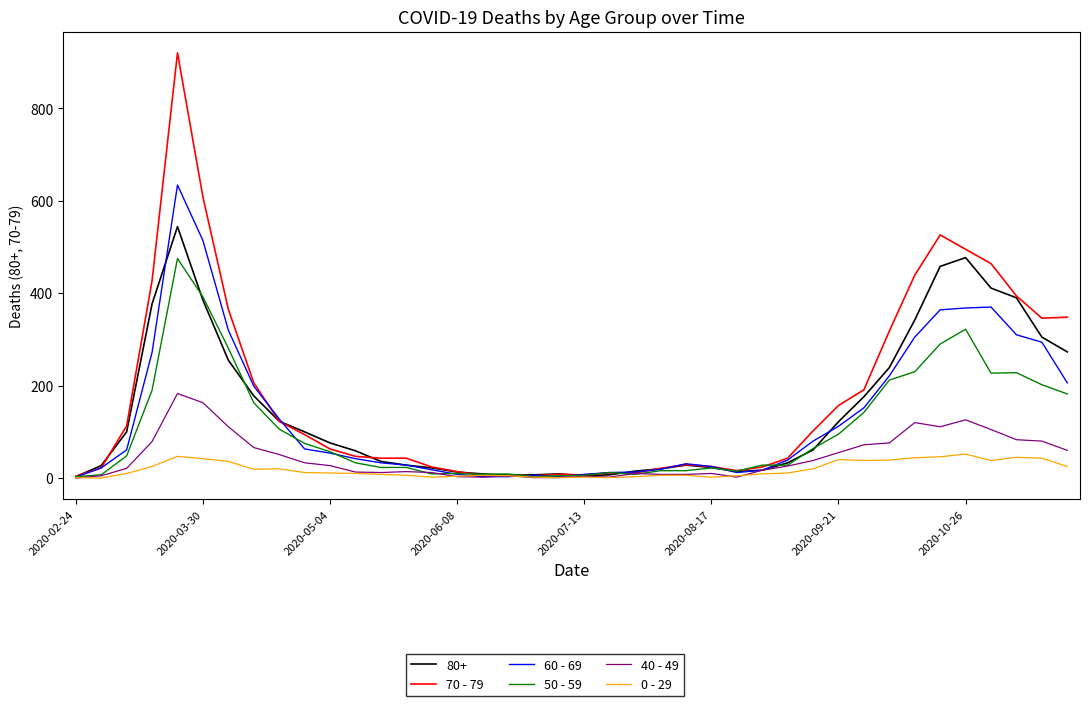

Which series has the largest range (max minus min)?

70 - 79